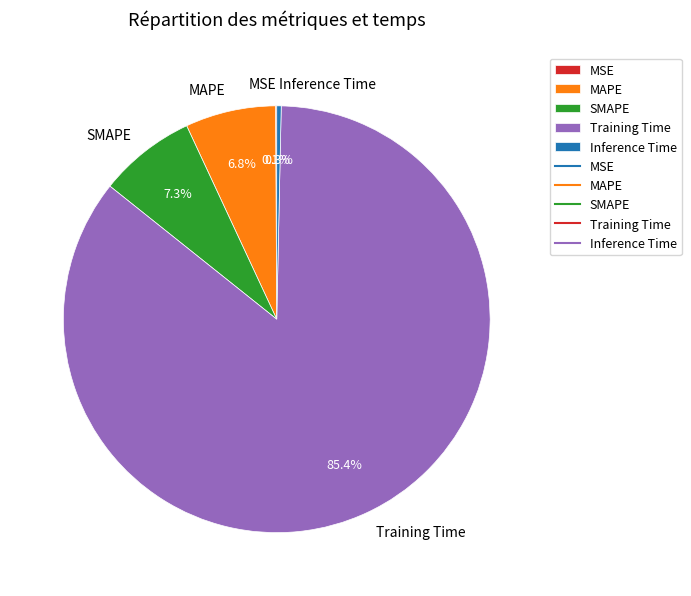

True or false: Inference Time accounts for 0% of the total.

True